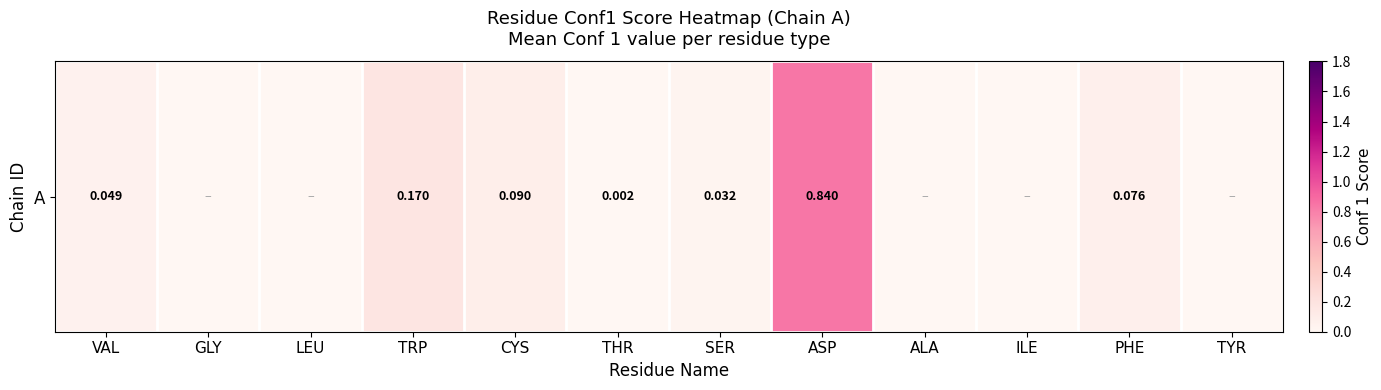

Which category has the lowest value across all series?

GLY